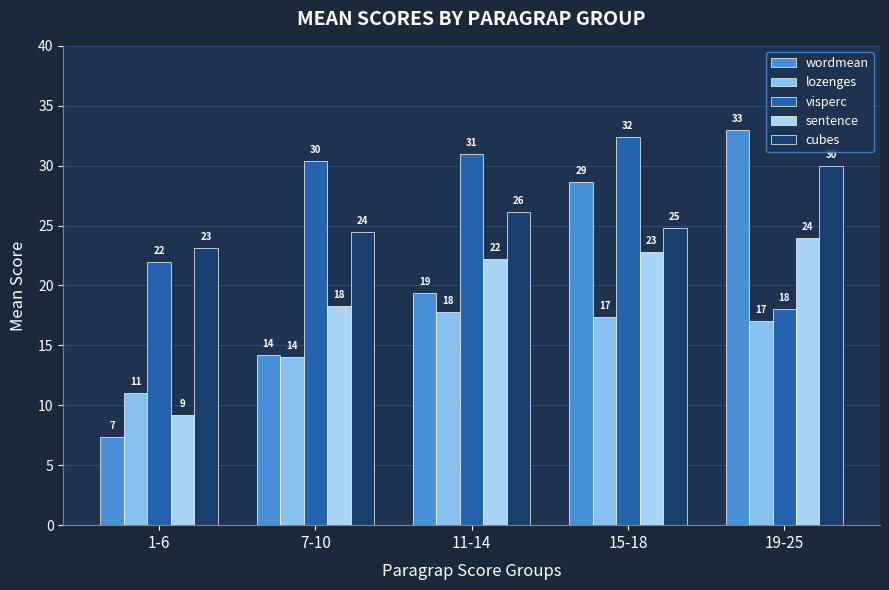

What is the lowest value of the wordmean series?

7.3